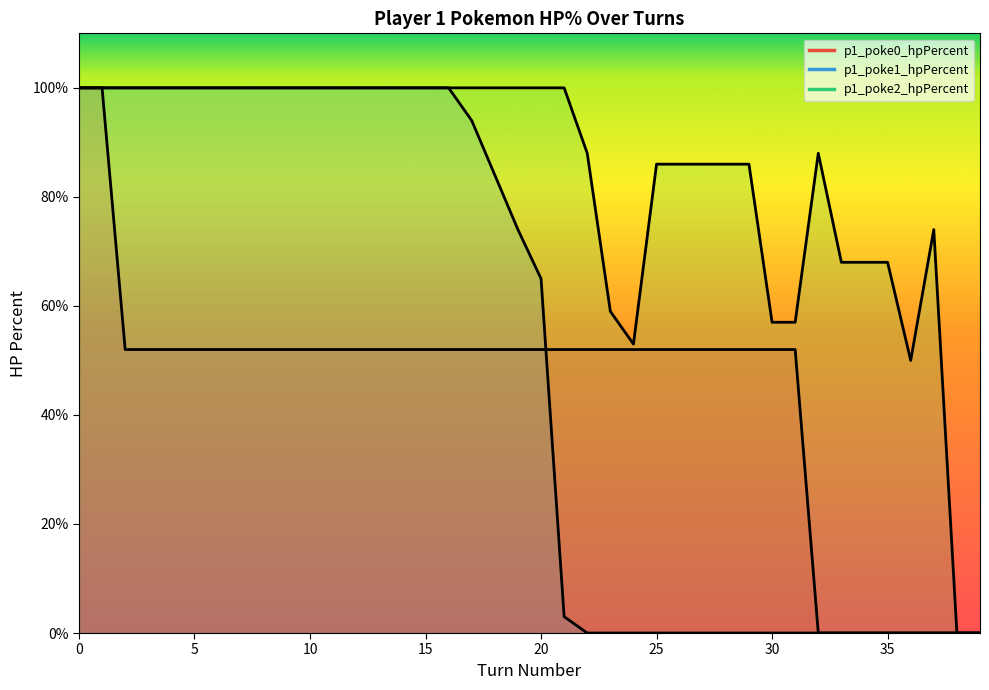

Which series changed the most between 5 and 7?

p1_poke0_hpPercent